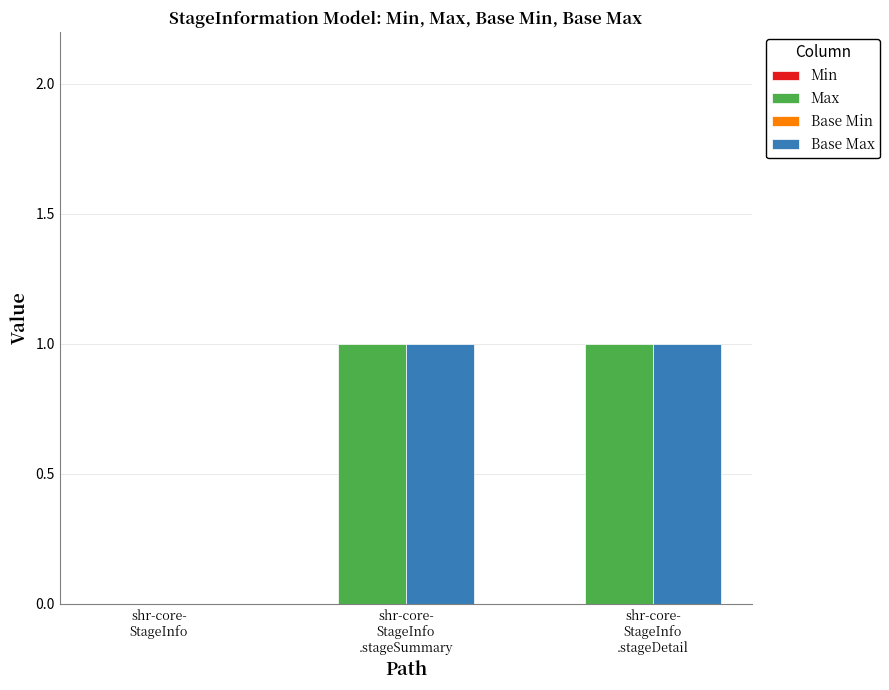

How many series are shown in this chart?

2